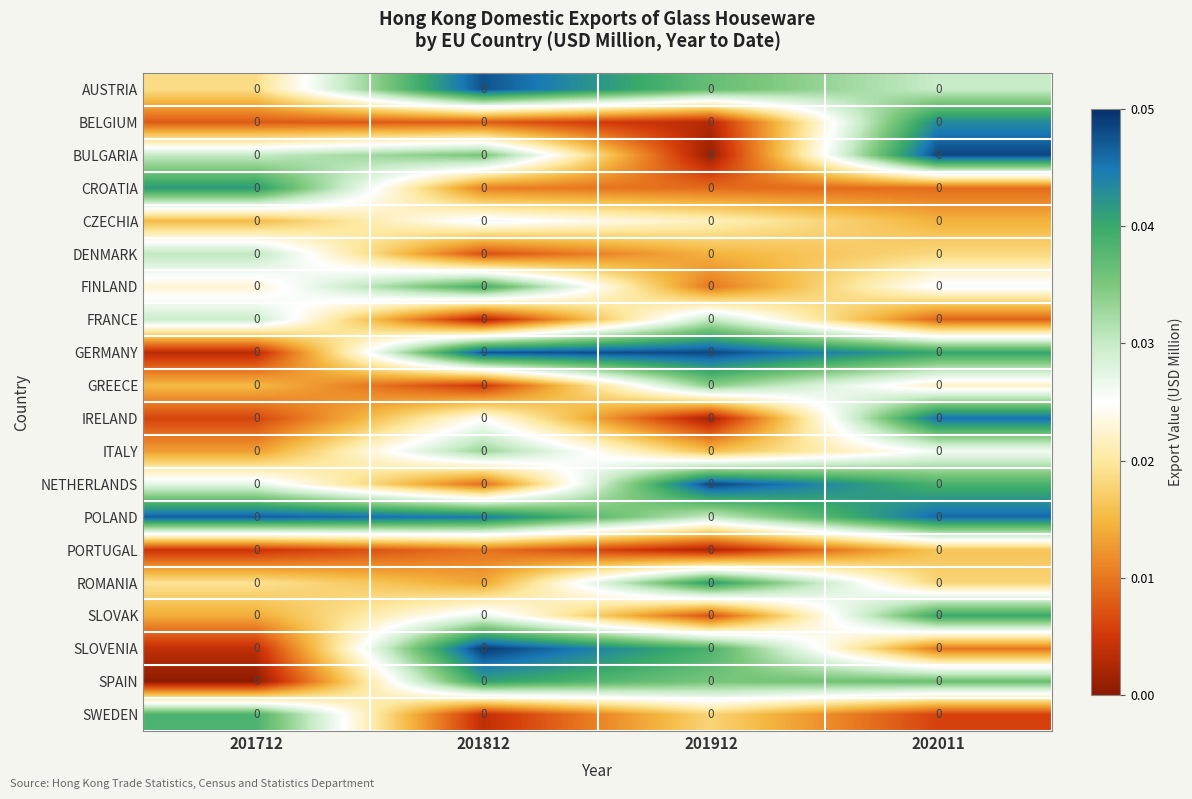

Which series has the largest total across all categories?

POLAND